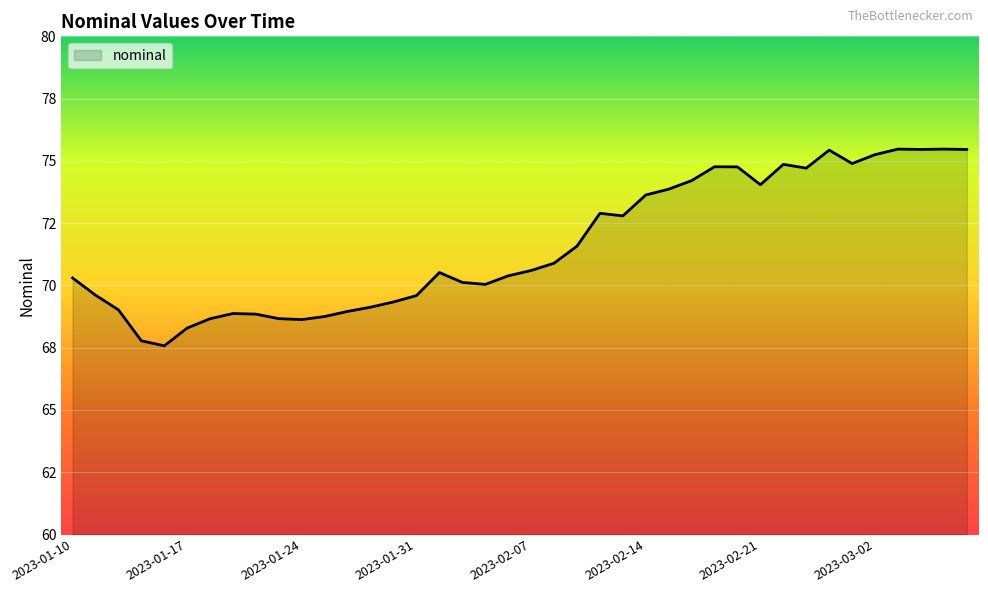

Does the chart have visible grid lines?

Yes